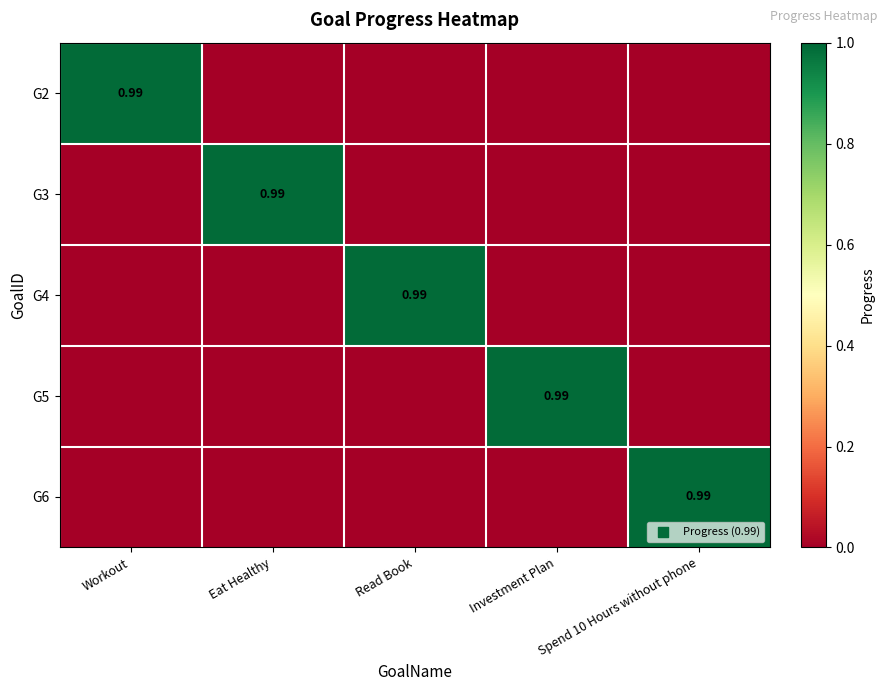

At which category is the sum across all series the highest?

Workout